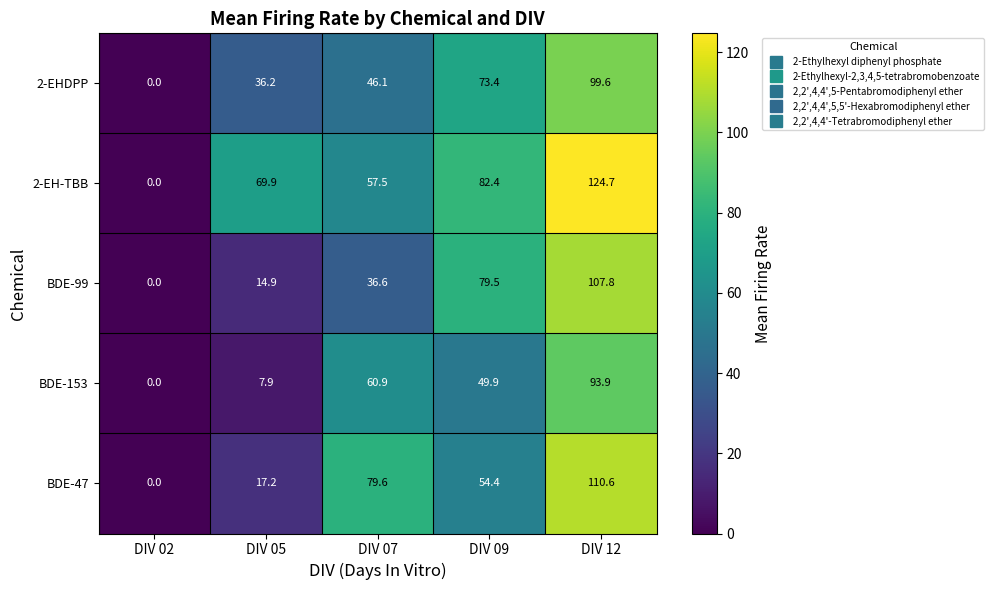

The value of 2-EHDPP at DIV 12 is 99.6. True or false?

True